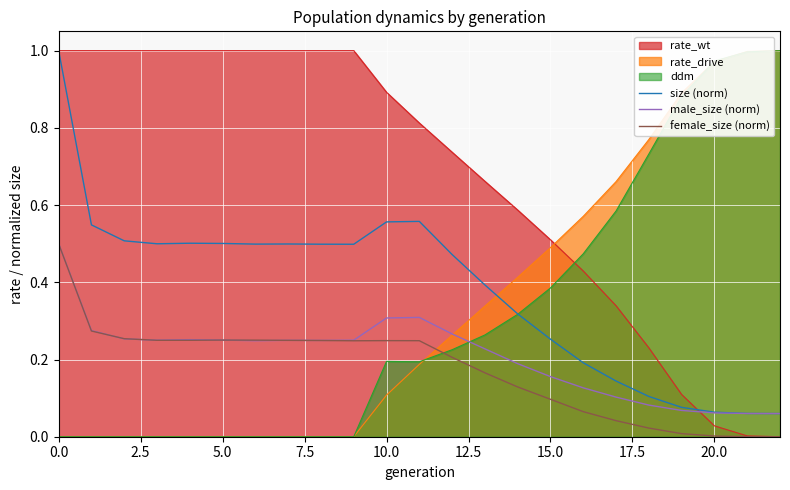

How many intersections are there between male_size (norm) and rate_drive?

1